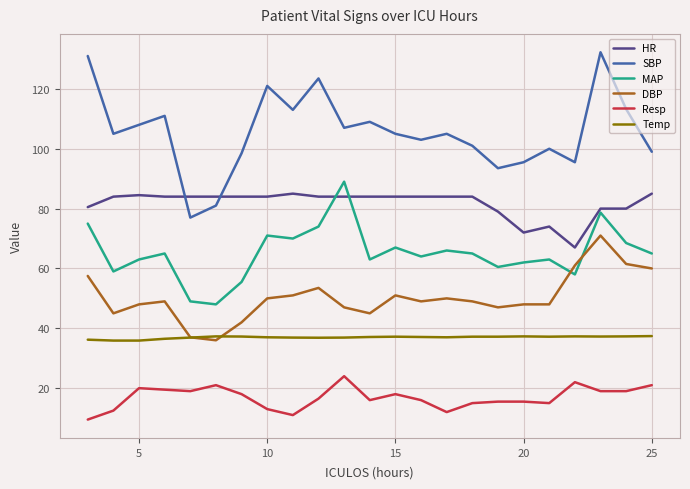

How many series are shown in this chart?

6